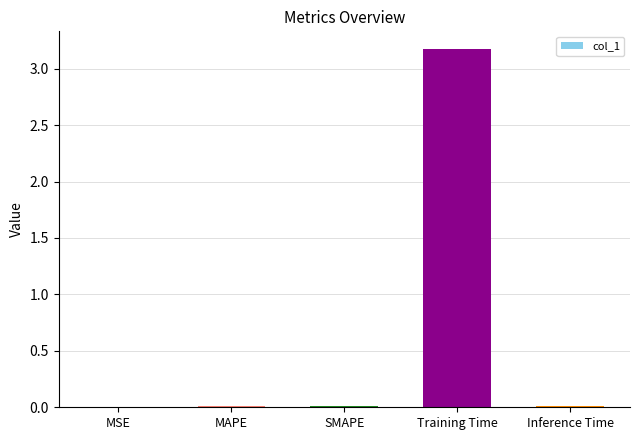

Which category has the highest value across all series?

Training Time